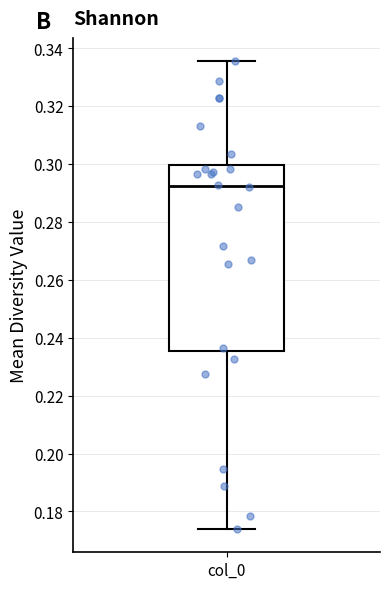

Transcribe this box plot: give where the median line is, the range the box spans, and where the two whiskers end, as read against the y-axis. The values are not printed on the chart, so give them approximately, as read against the axis.

median 0.292, box 0.236 to 0.300, whiskers 0.174 to 0.336